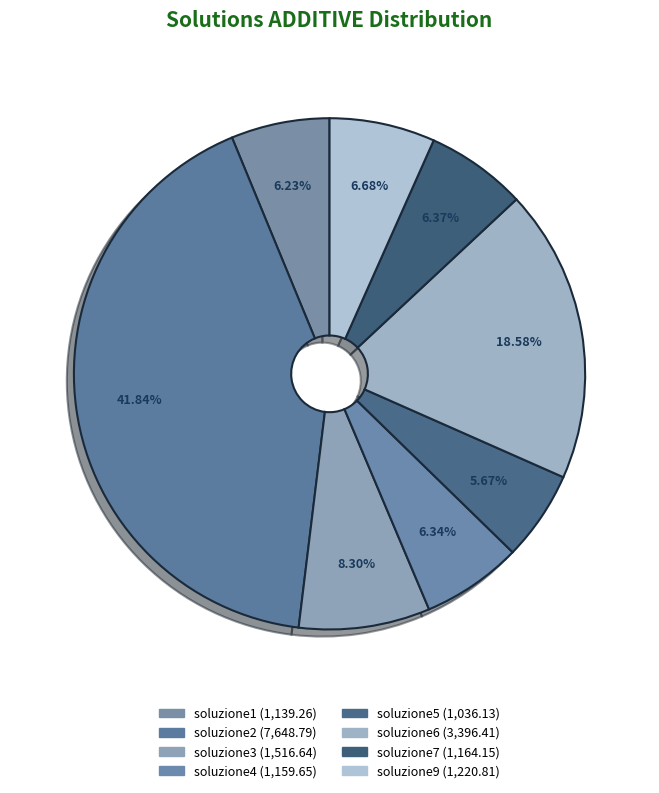

True or false: soluzione6 accounts for 19% of the total.

True